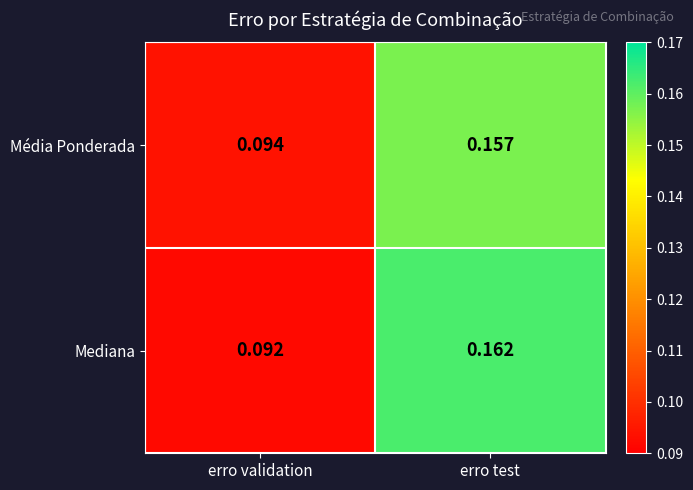

Between erro validation and erro test, which series saw the biggest shift?

Mediana